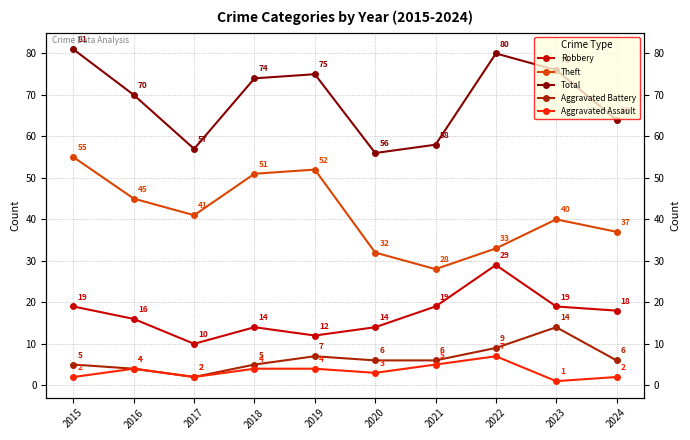

True or false: Theft and Aggravated Battery cross at least once.

False